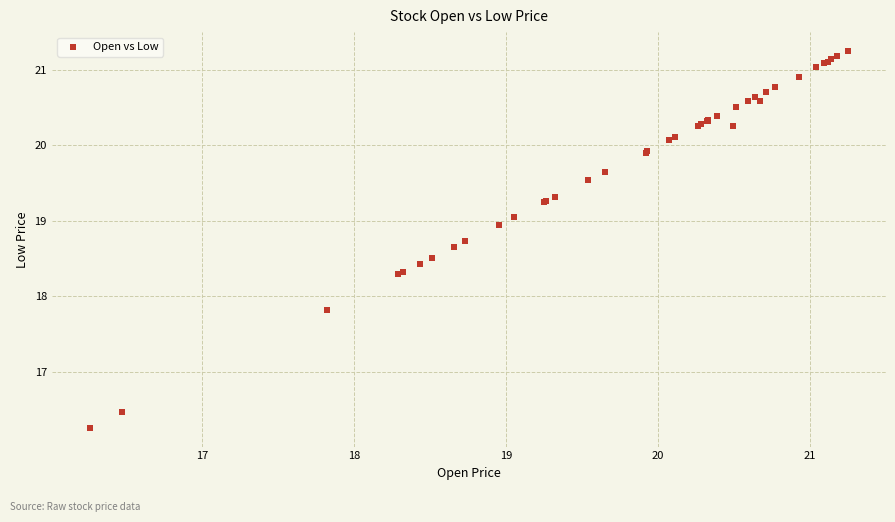

What Y value in the scatter plot is closest to 18?

17.8